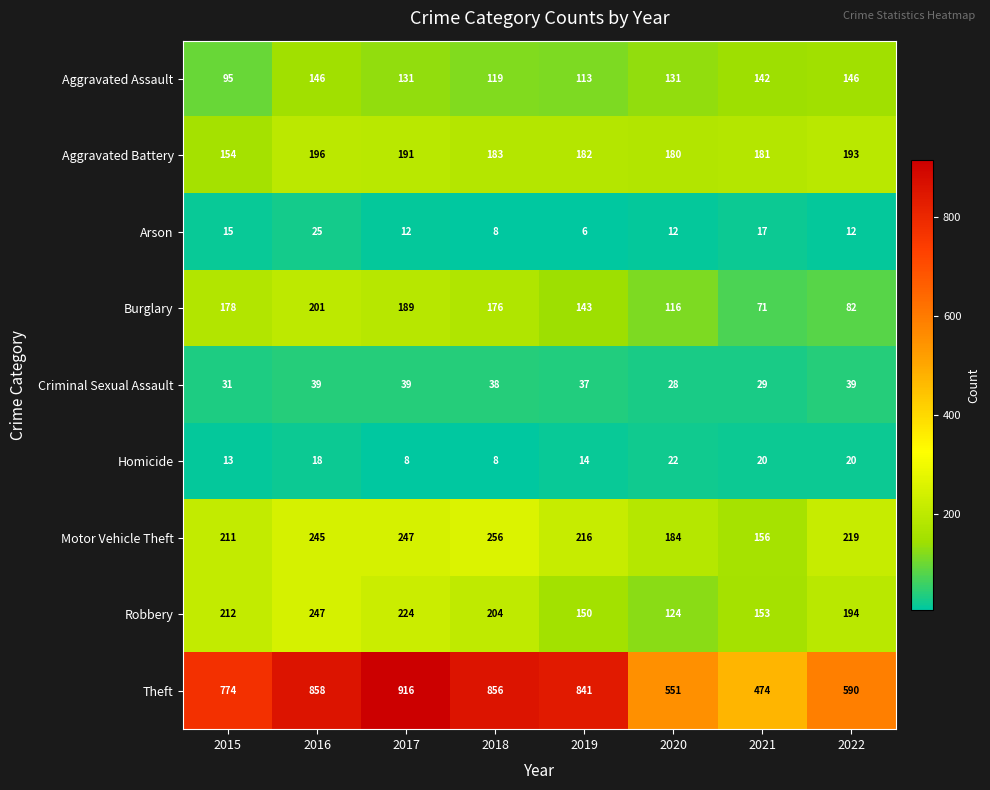

What is the difference between the maximum and minimum values in the Robbery series?

123